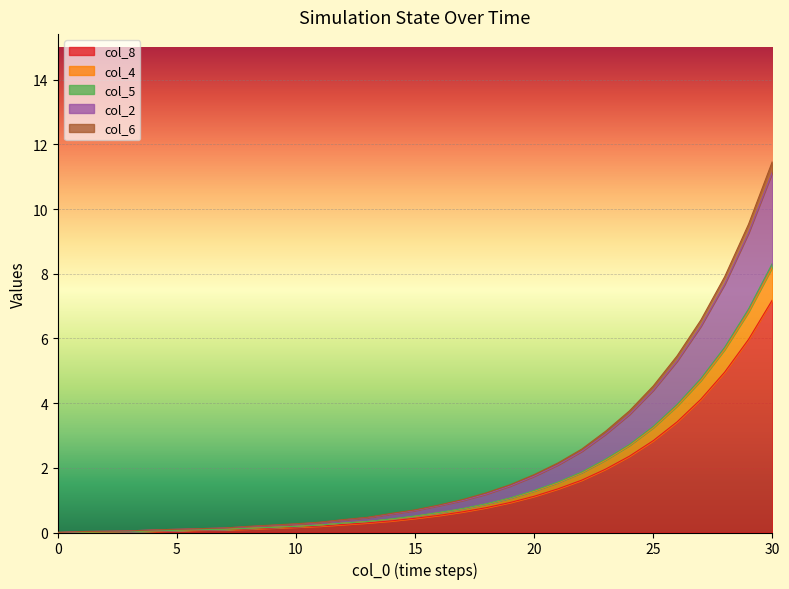

True or false: col_2 and col_5 intersect in this chart.

False